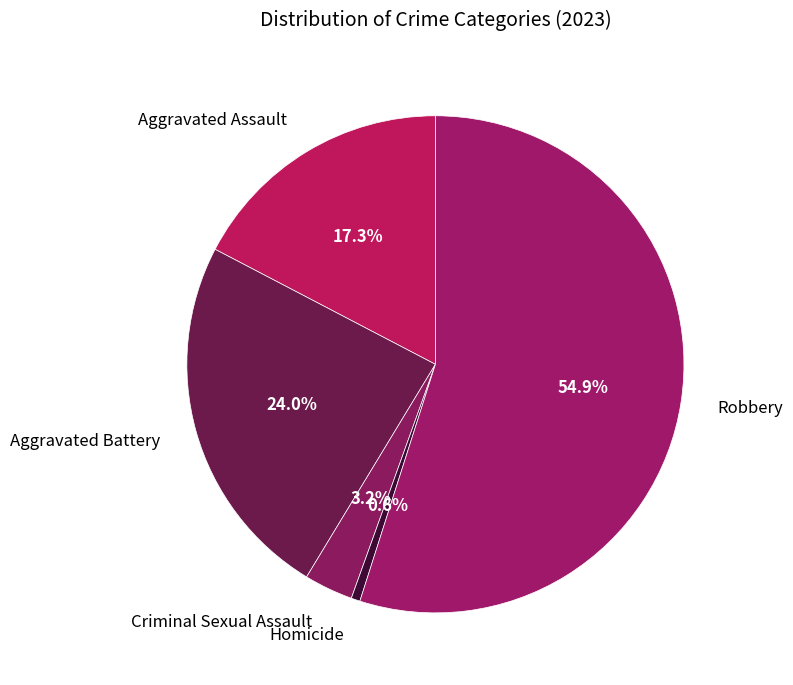

Between Robbery and Criminal Sexual Assault, which is larger?

Robbery